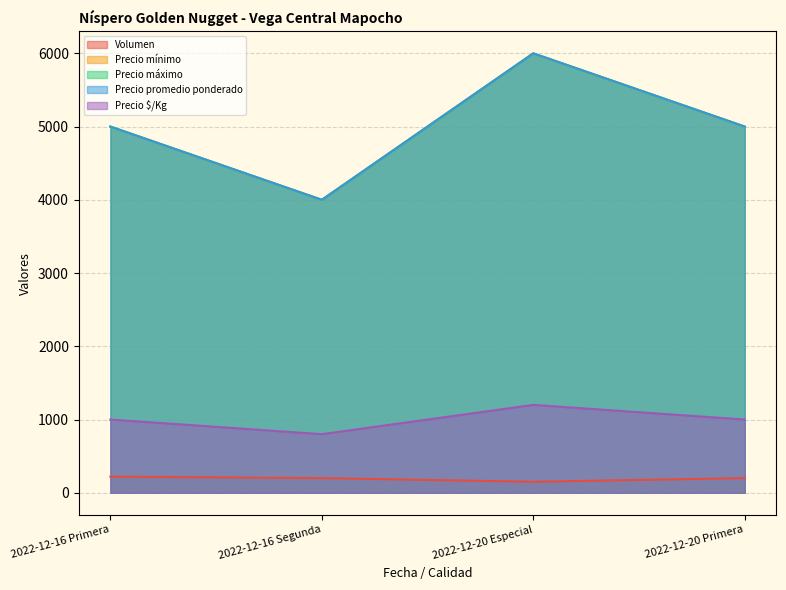

Is the value of Precio mínimo at 2022-12-16 Primera greater than the value of Precio $/Kg at 2022-12-20 Primera?

Yes